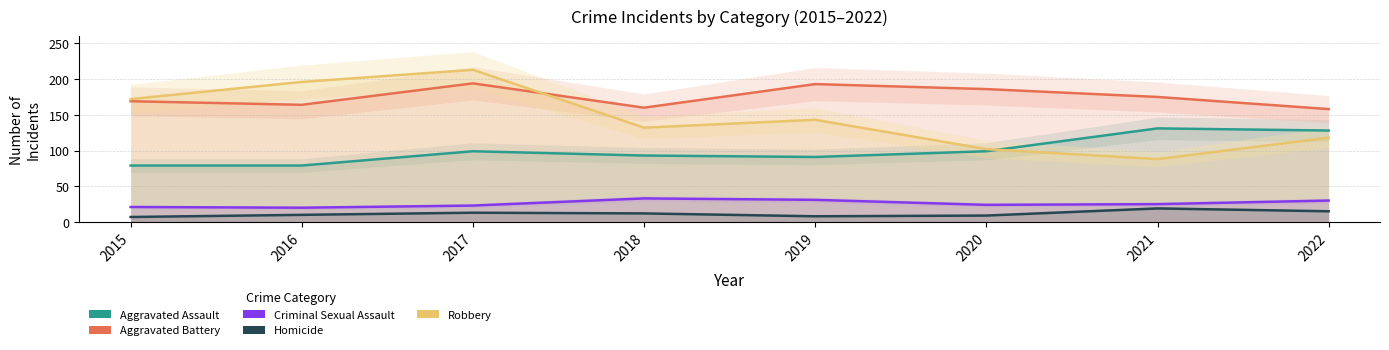

What are all the series names shown in the legend?

Aggravated Assault, Aggravated Battery, Criminal Sexual Assault, Homicide, Robbery